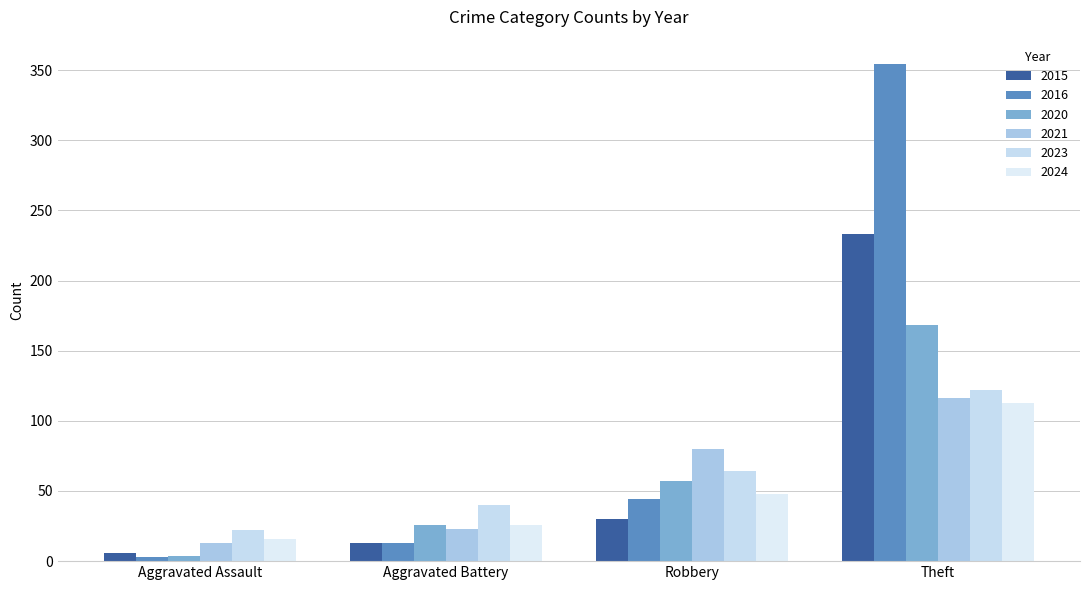

What is the difference between the highest and lowest values at Aggravated Battery?

27